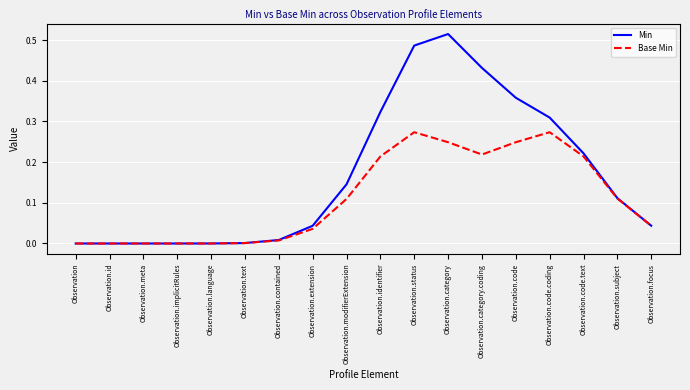

How many lines are shown in the chart?

2